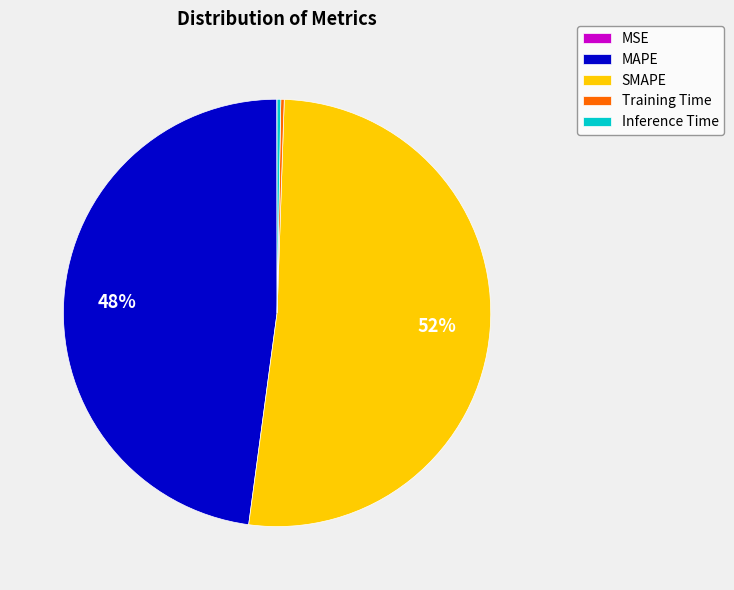

The MAPE slice represents 39% of the pie. True or false?

False